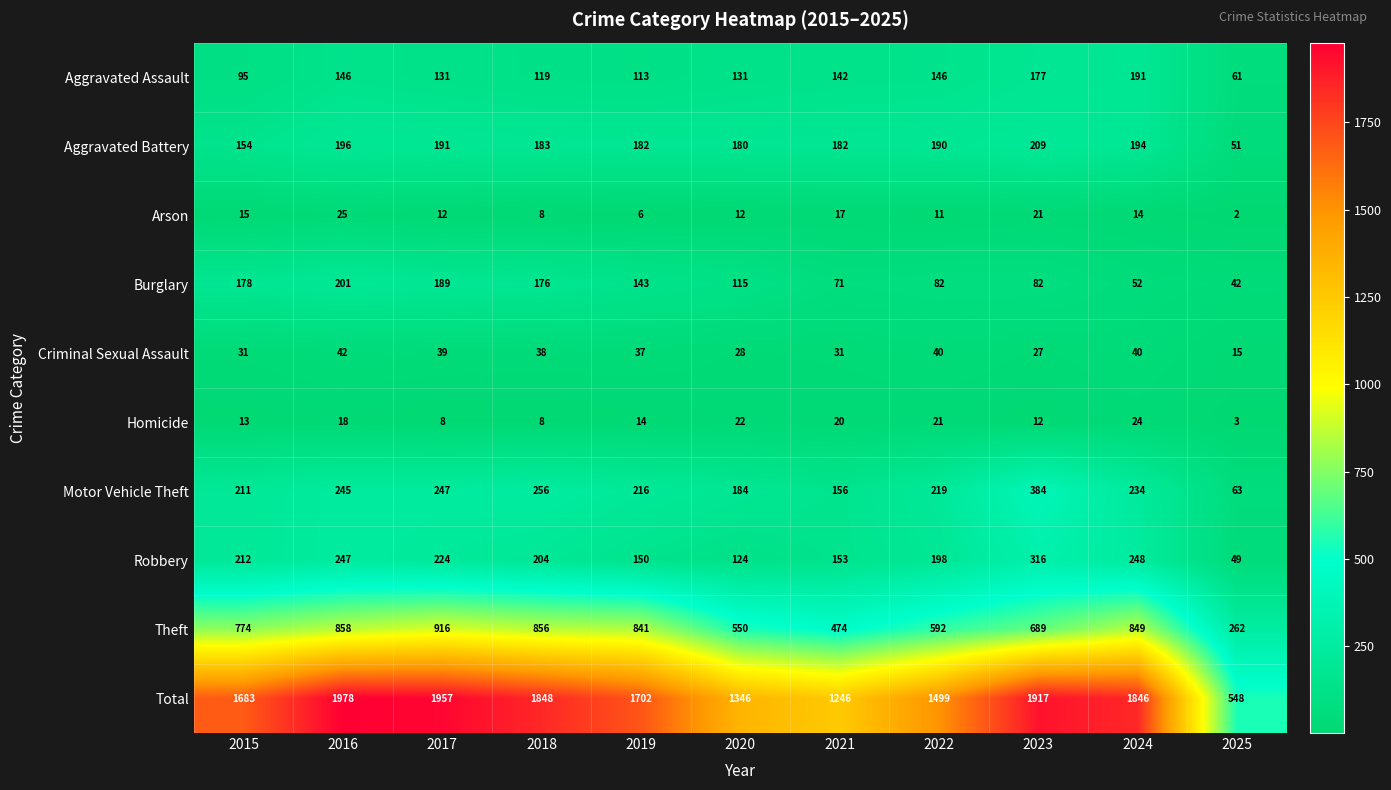

What is the difference between the second highest and second lowest values in the Robbery series?

124